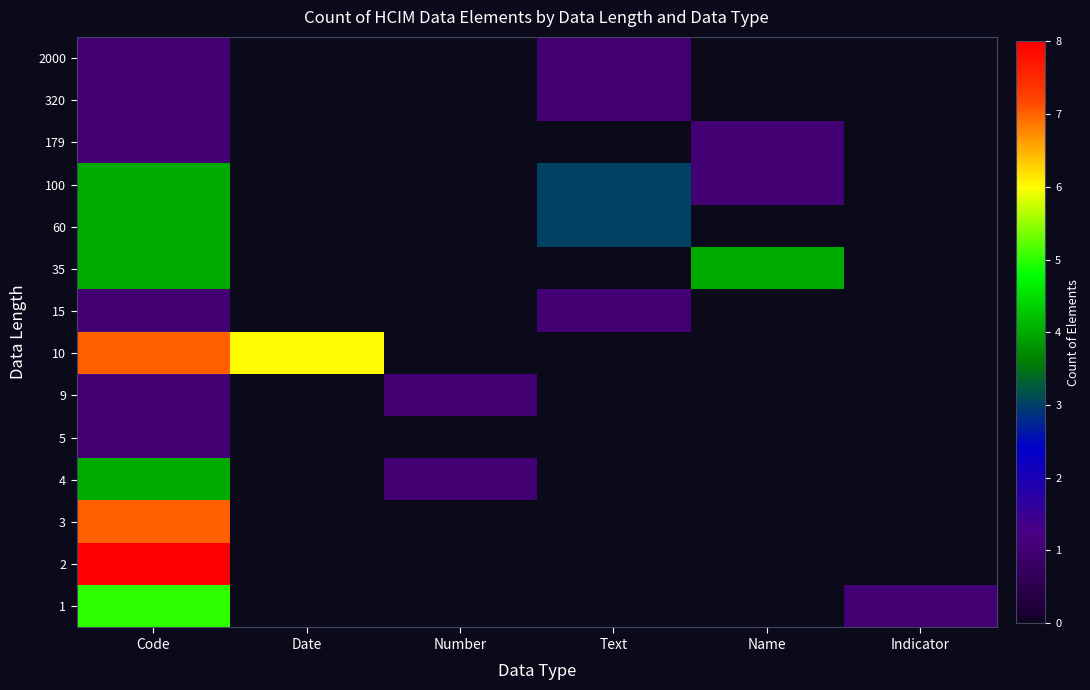

Count the number of data series in this chart.

14